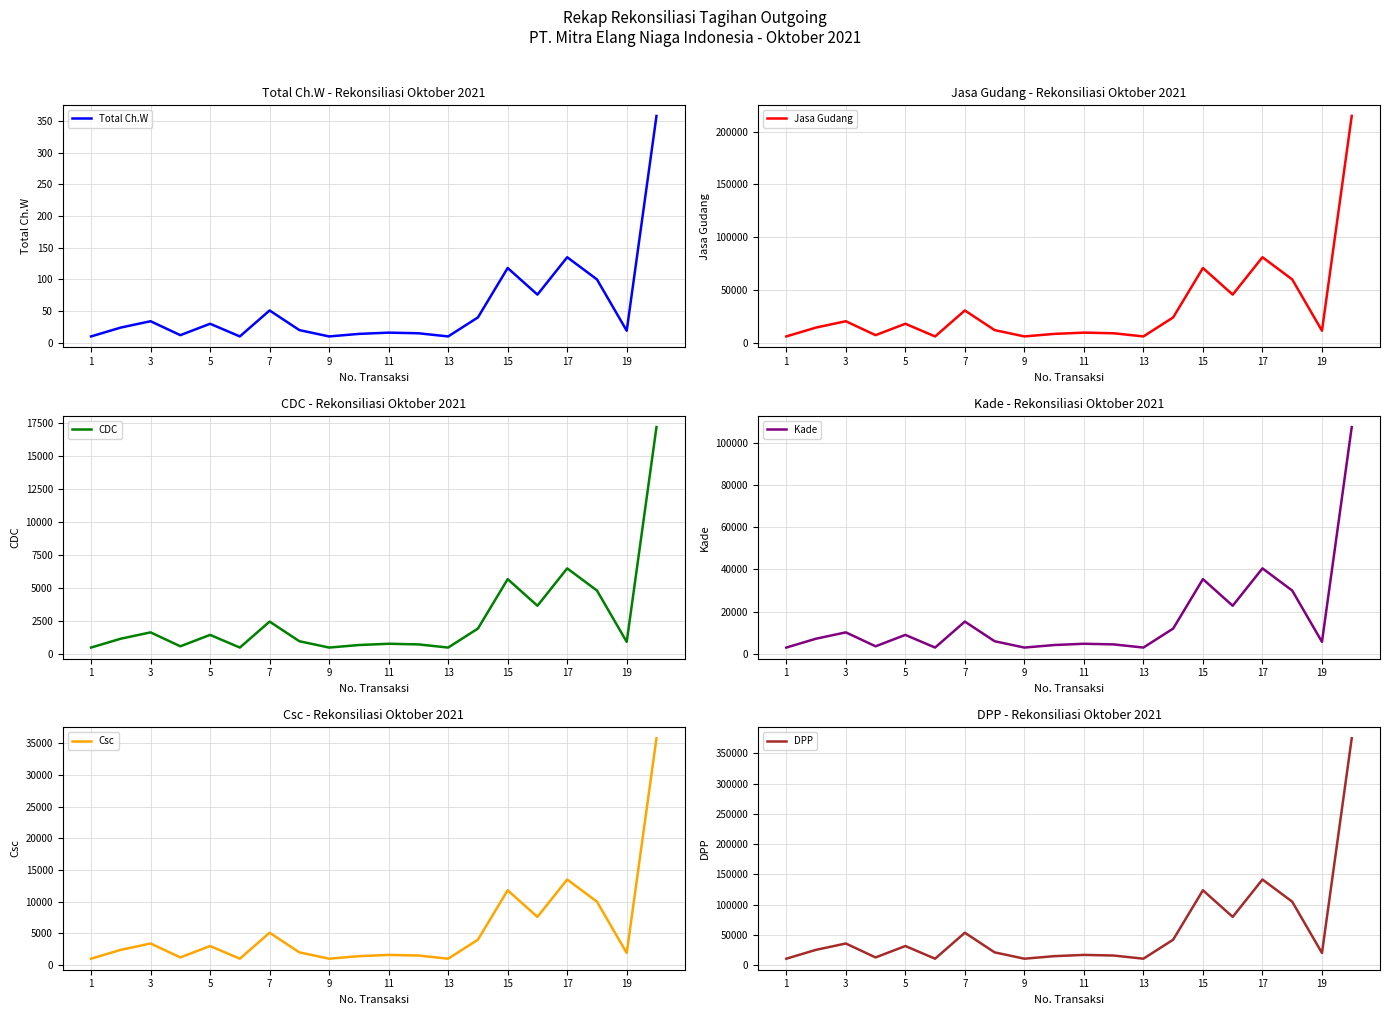

What is the highest value of the Total Ch.W series?

358